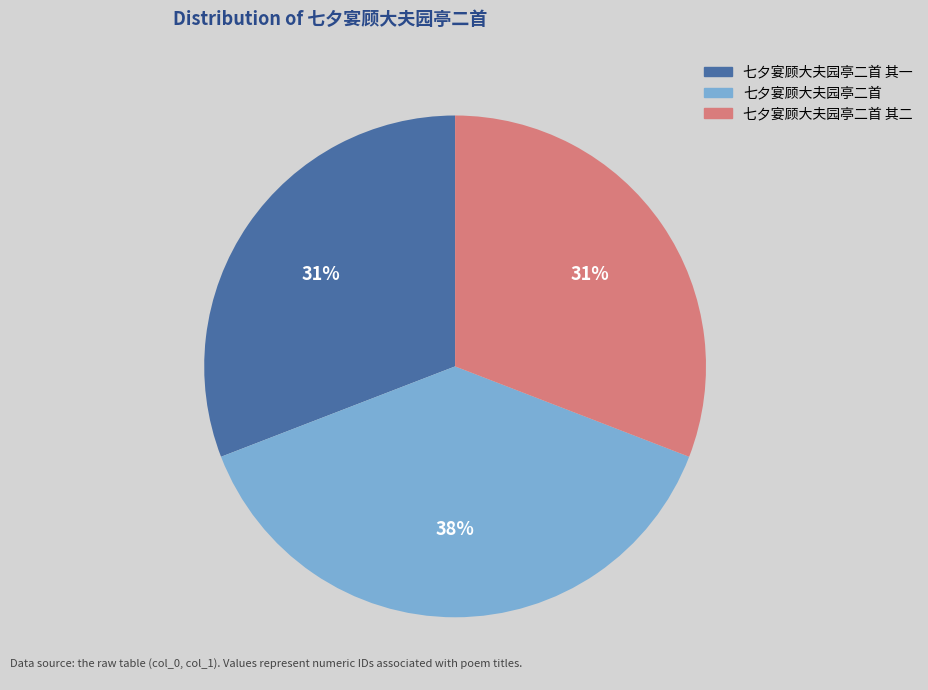

To the nearest percent, what is the difference between the largest and smallest slice percentages?

7%